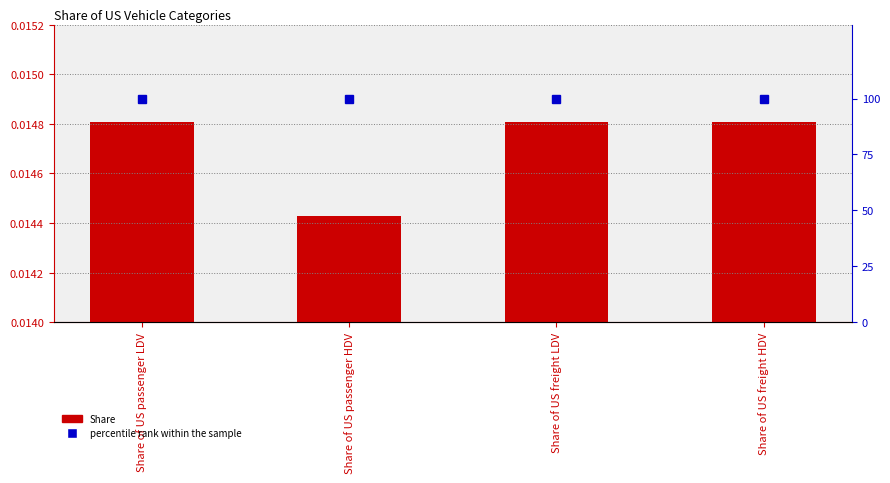

Rank the series by their average value, from lowest to highest.

Share, percentile rank within the sample